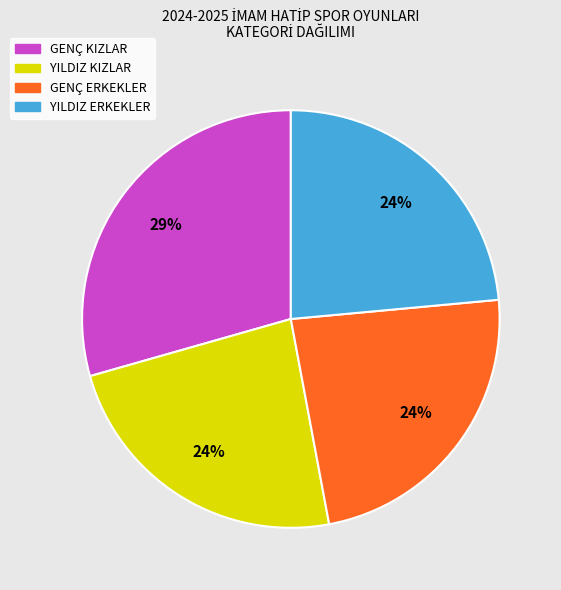

To the nearest percent, what is the average slice percentage?

25%